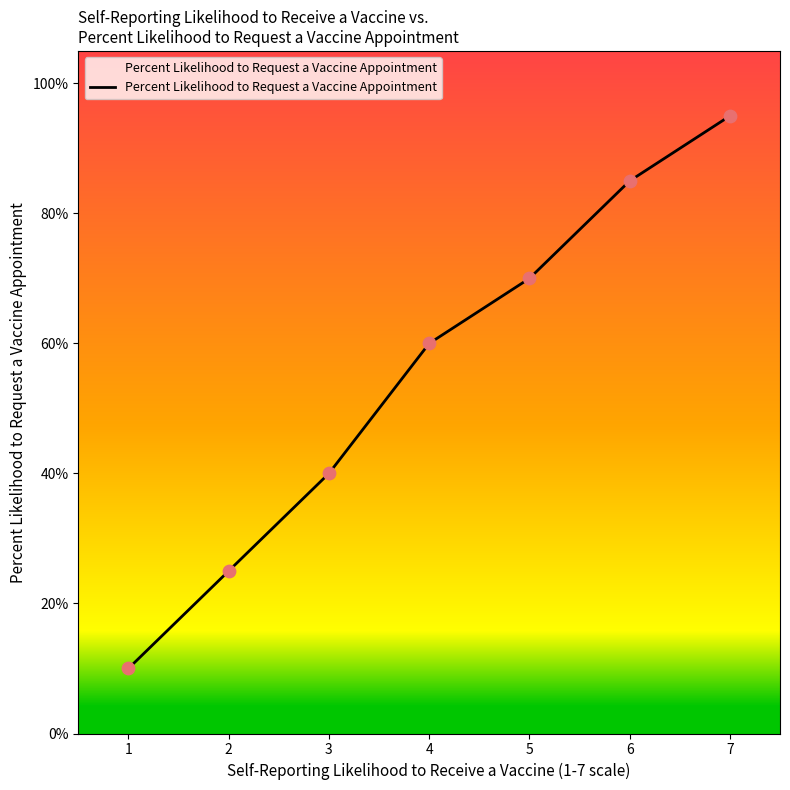

Does the chart have visible grid lines?

No